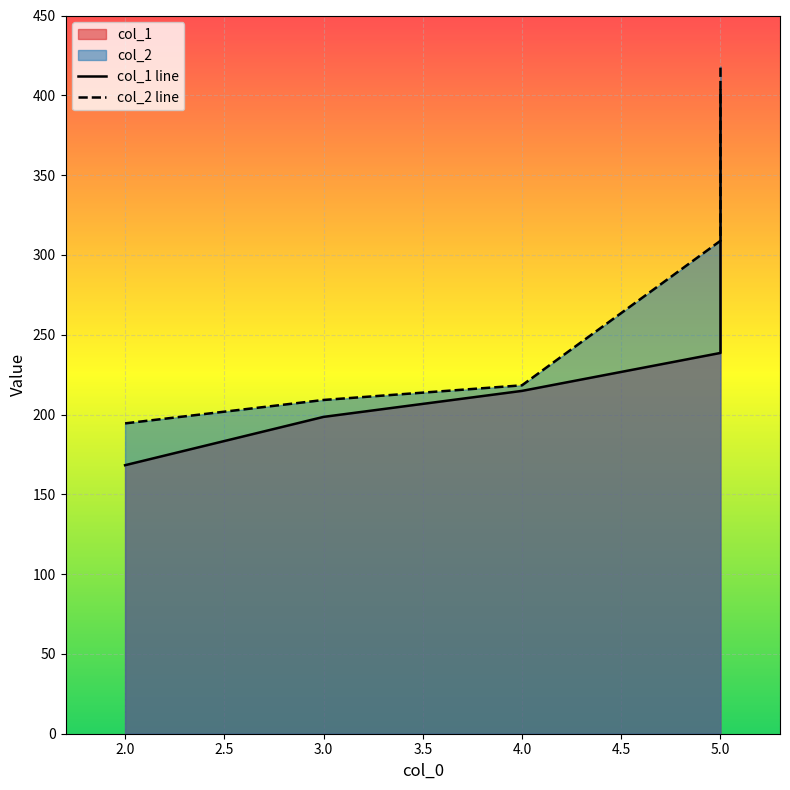

The value of col_2 at 3 is 73.3. True or false?

False